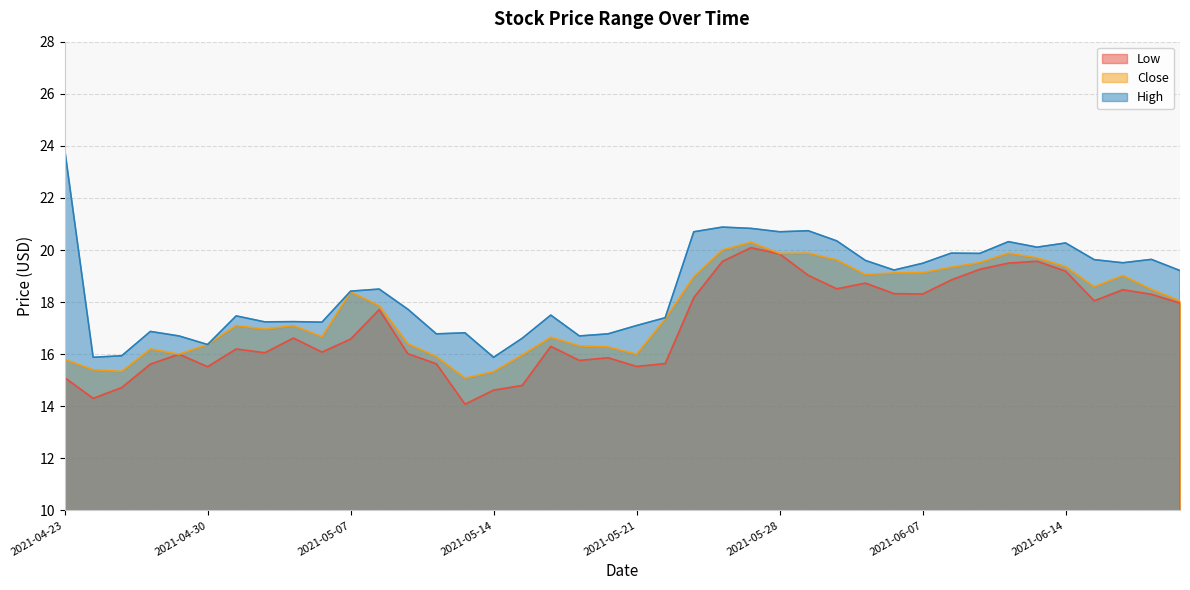

What position from the right is 2021-06-17?

2